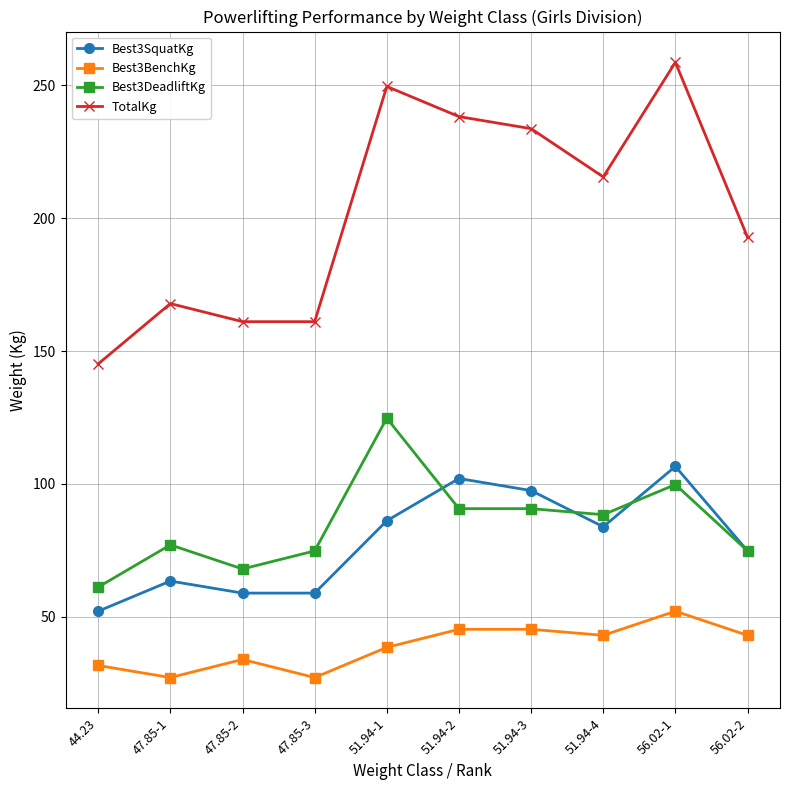

Rank the series at 47.85-2 from lowest to highest value.

Best3BenchKg, Best3SquatKg, Best3DeadliftKg, TotalKg